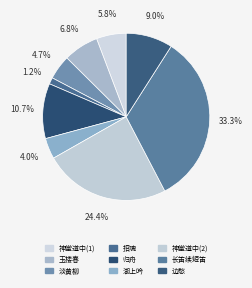

What is the largest slice in the pie chart?

长笛续短笛